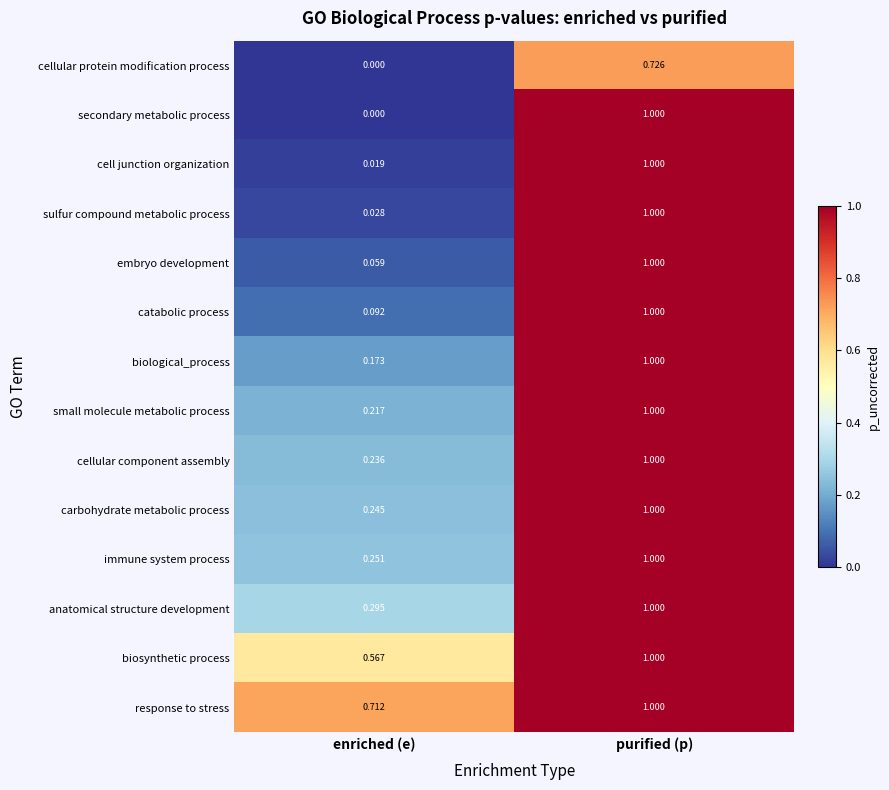

Which series has the largest range (max minus min)?

secondary metabolic process